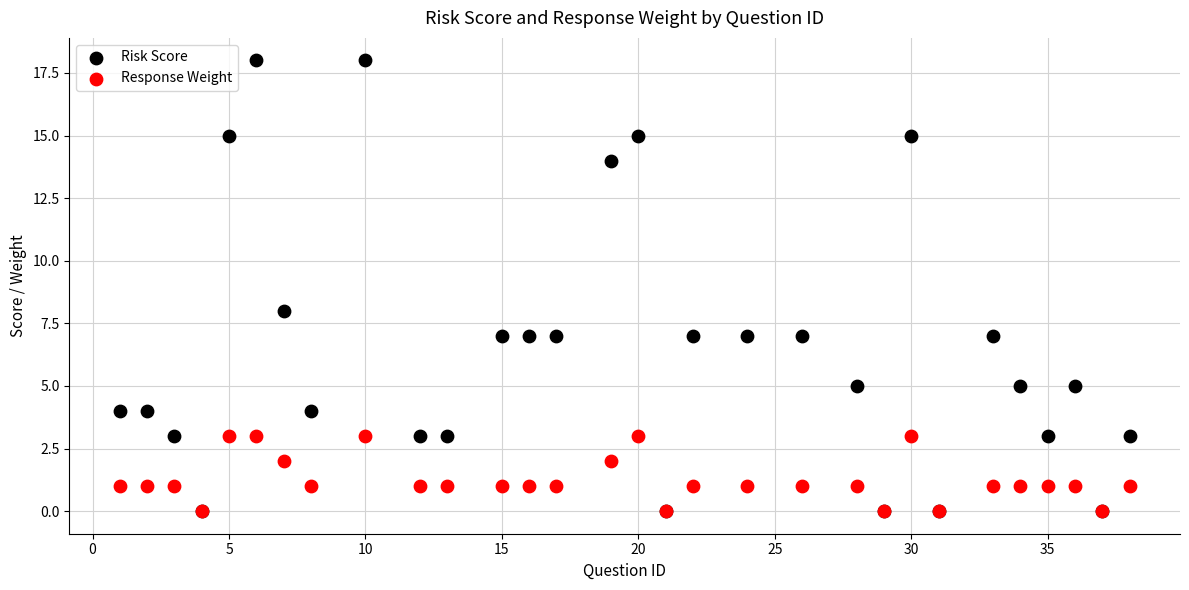

Across all series, what Y value is closest to 9?

8